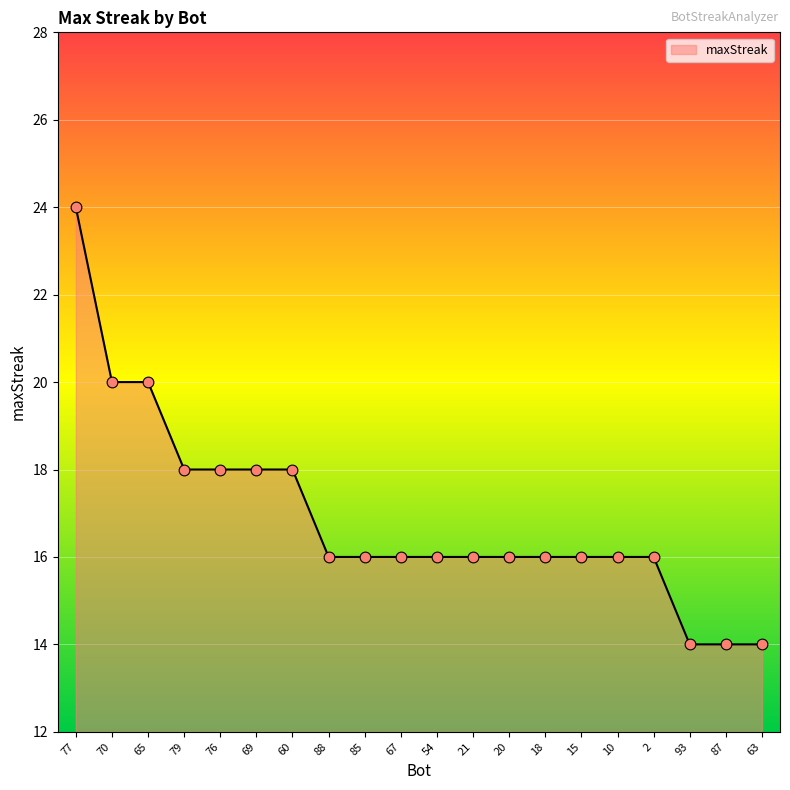

Approximately how many times larger is the value at 63 compared to 20?

0.9